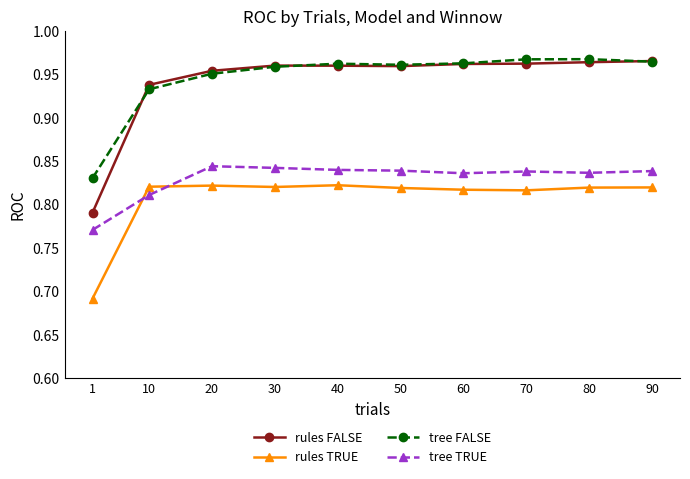

True or false: rules FALSE has a value of 1.4 at 30.

False